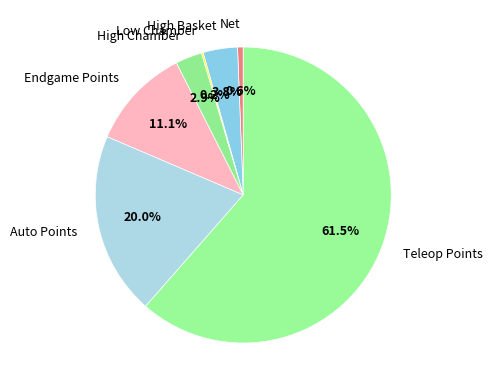

Which has a higher value, Net or High Basket?

High Basket